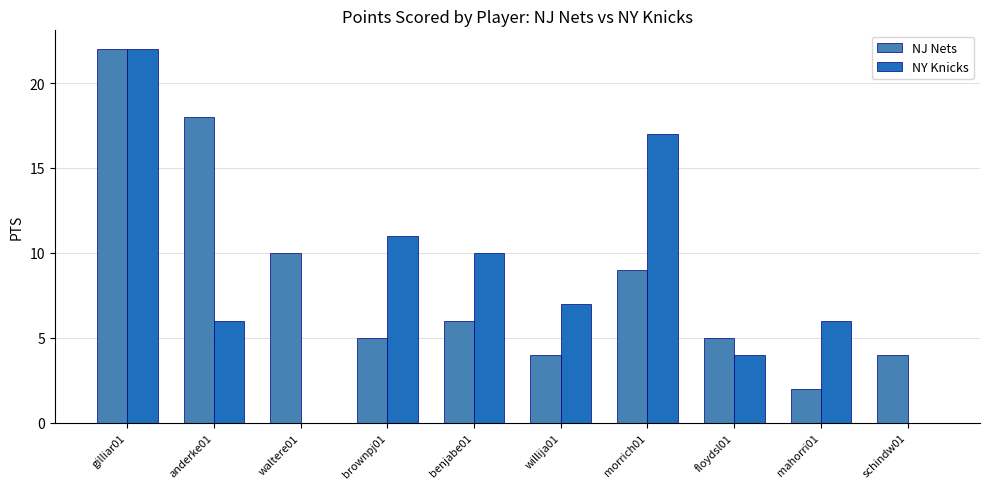

What is the greatest value displayed?

22